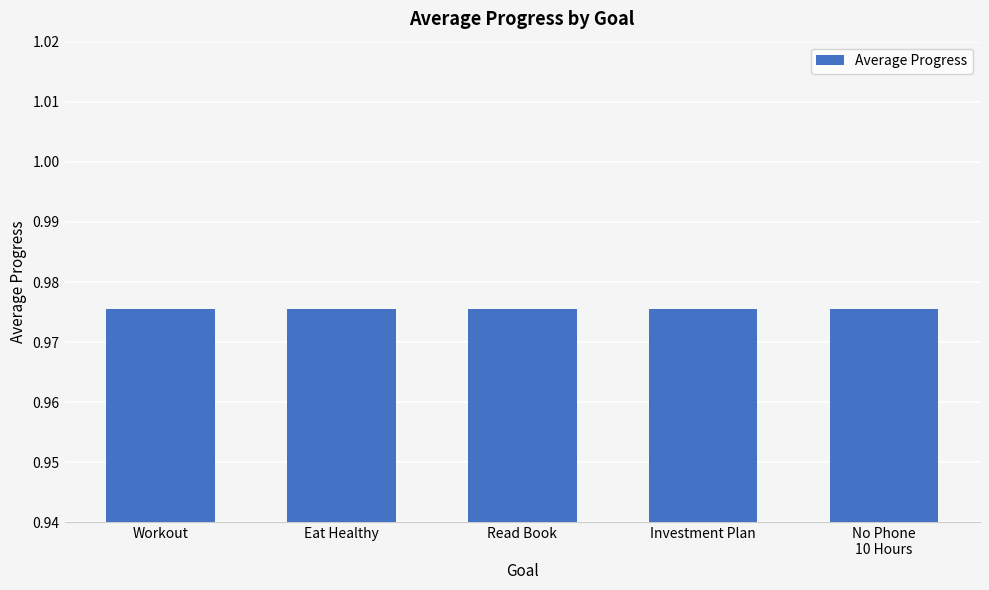

What is the minimum value shown in the chart?

1.0